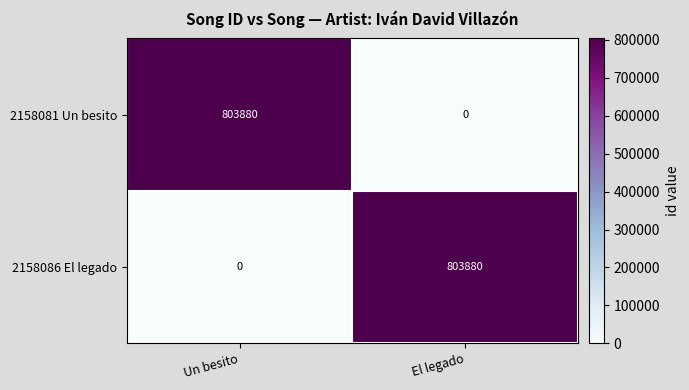

At how many categories does at least one series exceed 160722?

2